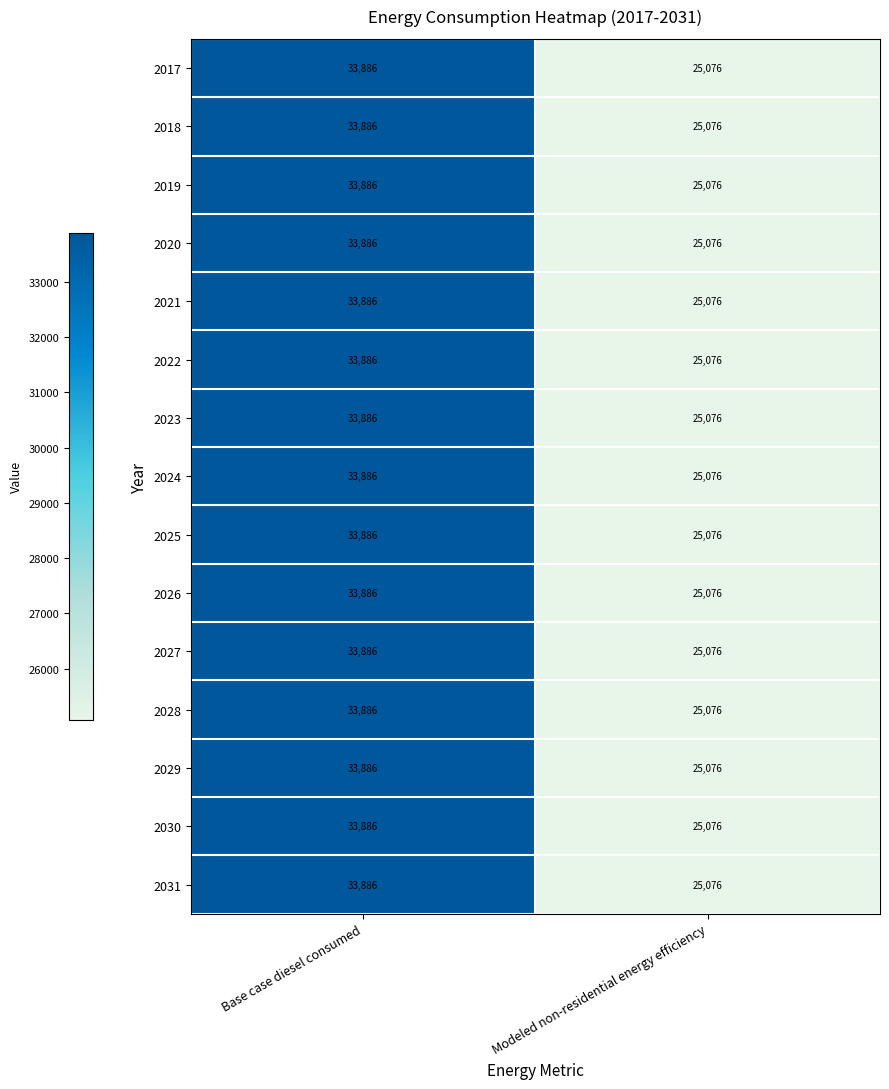

What is the average value of the 2031 series?

29481